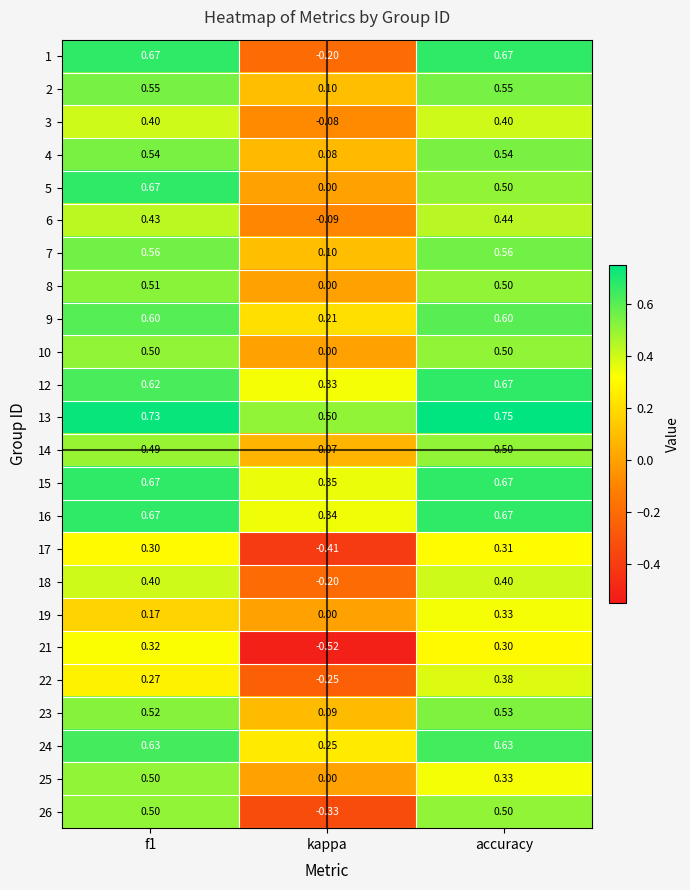

Which series has the largest total across all categories?

13